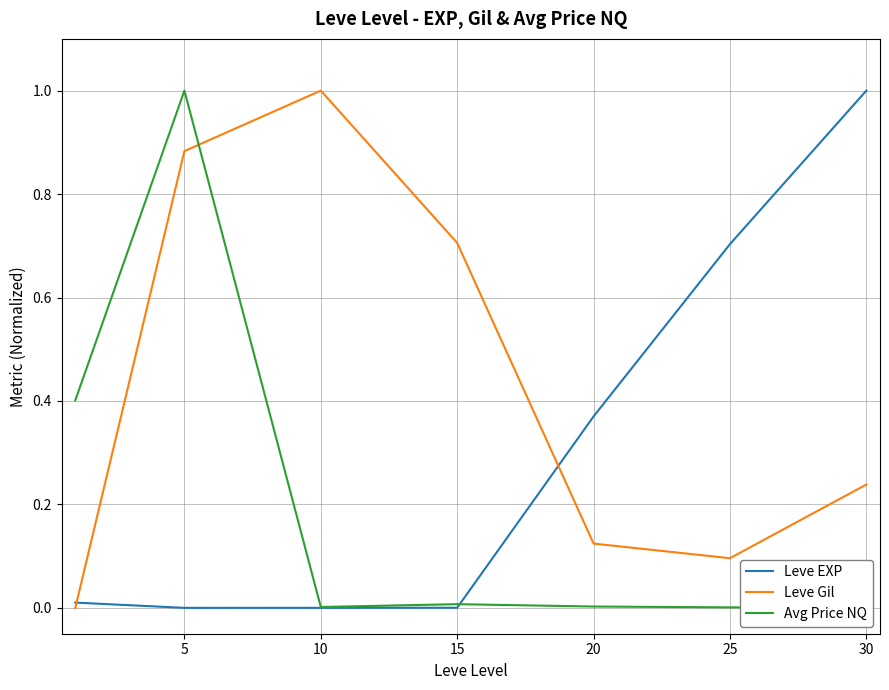

What is the average value of the Leve Gil series?

0.4